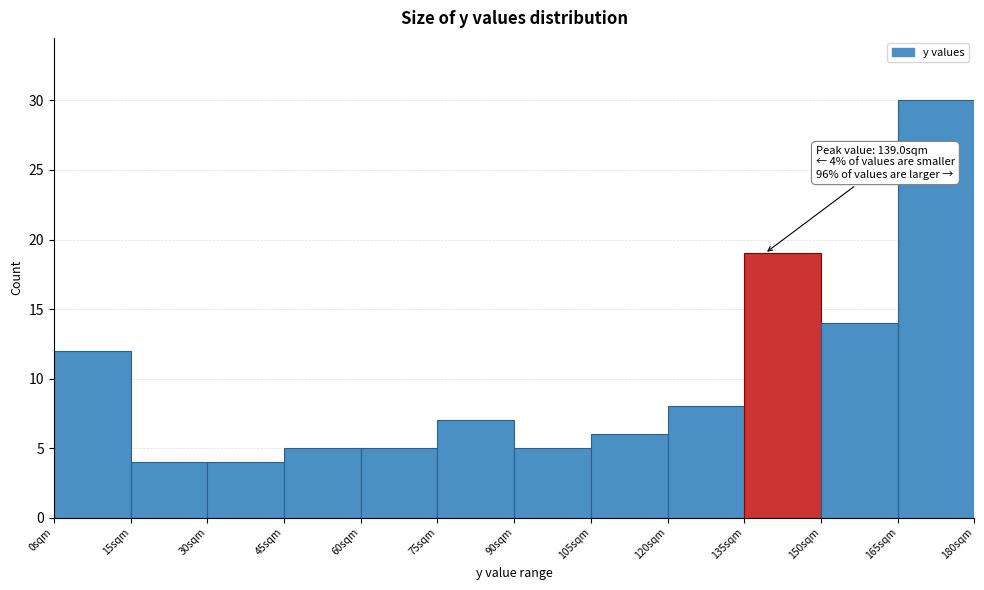

Over which range of the x-axis is the bar tallest?

165 to 180